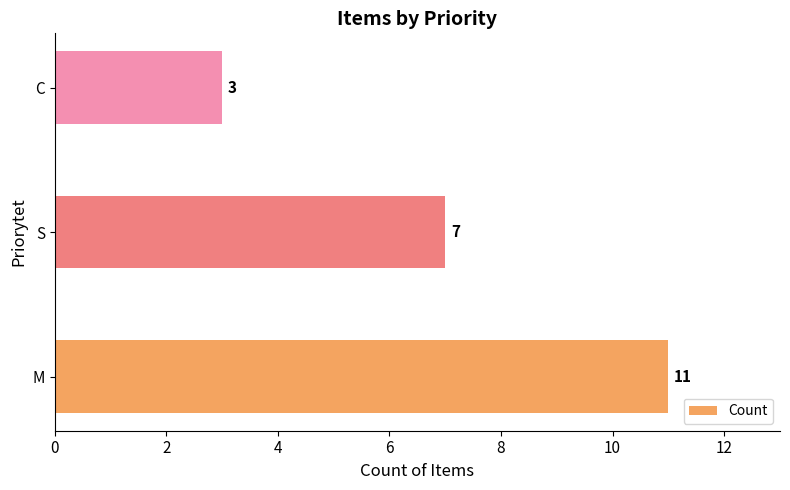

Reading bottom to top, transcribe all the data shown in this chart.

M=11	S=7	C=3